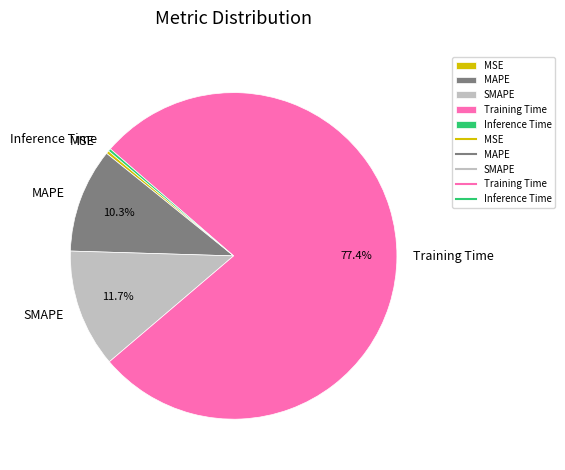

Between Training Time and MAPE, which is larger?

Training Time